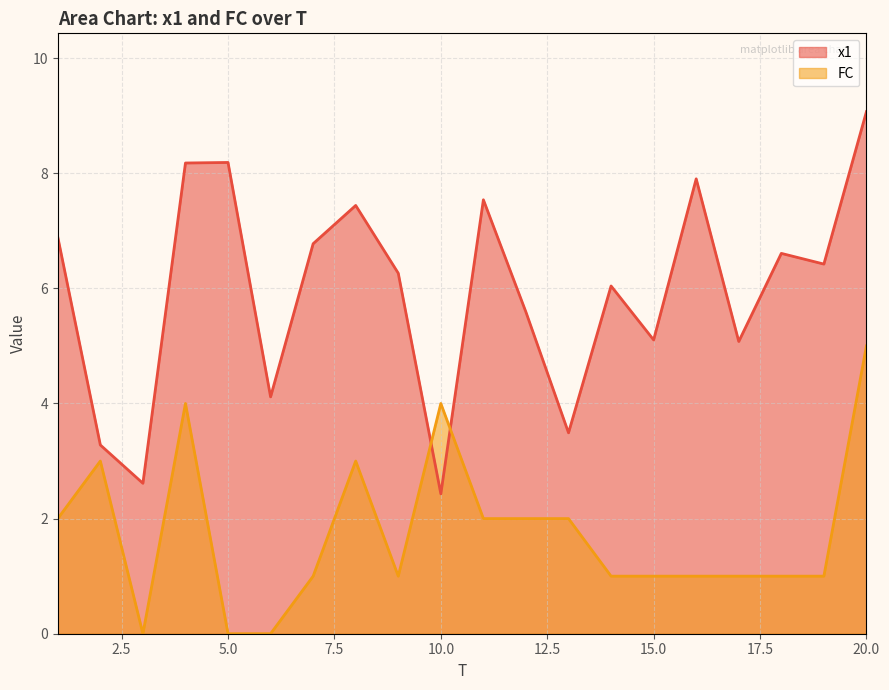

True or false: x1 has more than 1 points higher than both neighbors.

True